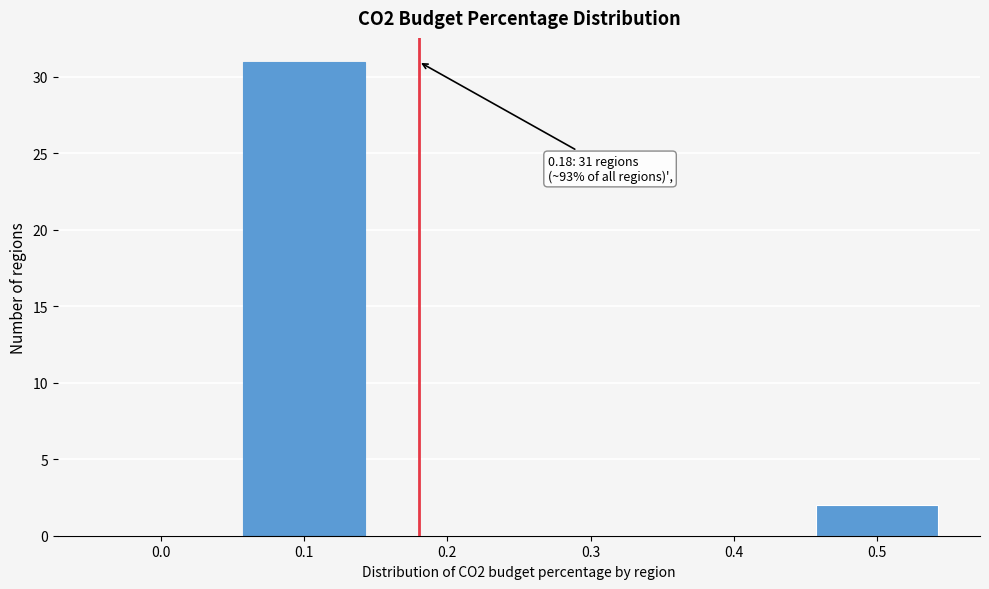

Reading right to left, list all the values displayed in this chart.

0.5=2	0.4=0	0.3=0	0.2=0	0.1=31	0.0=0